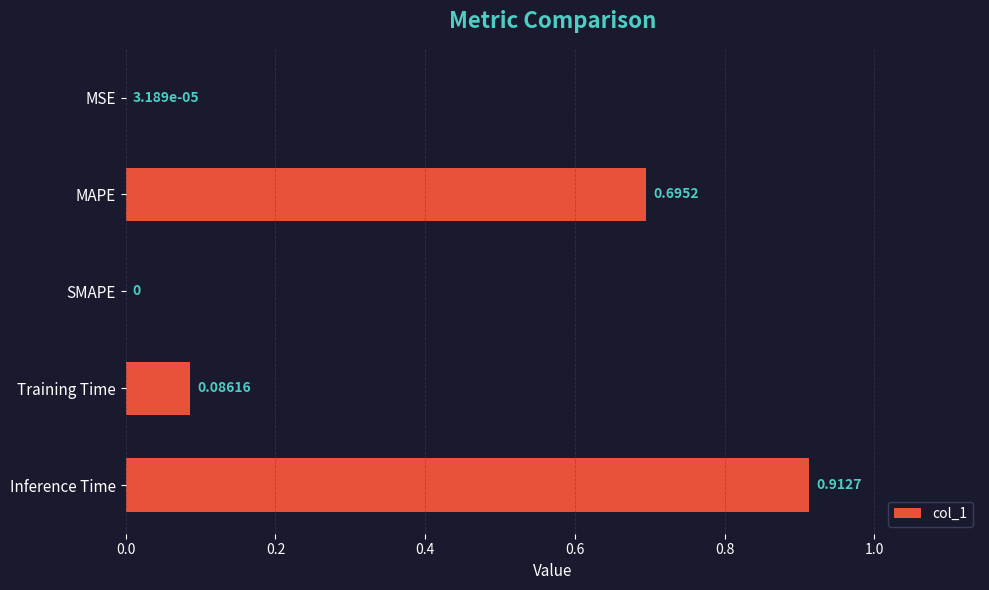

Which label corresponds to the largest value in the chart?

Inference Time